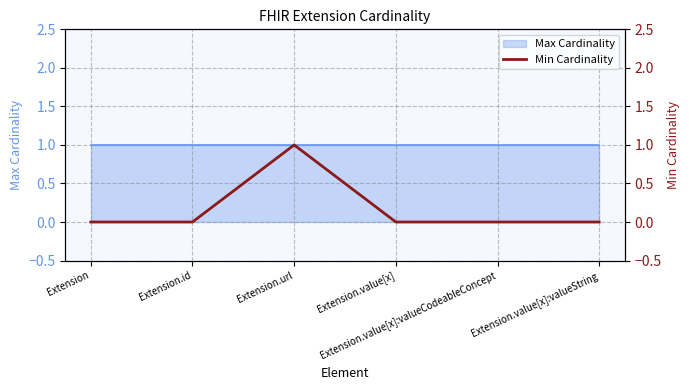

Does the chart display data point markers on the line(s)?

No